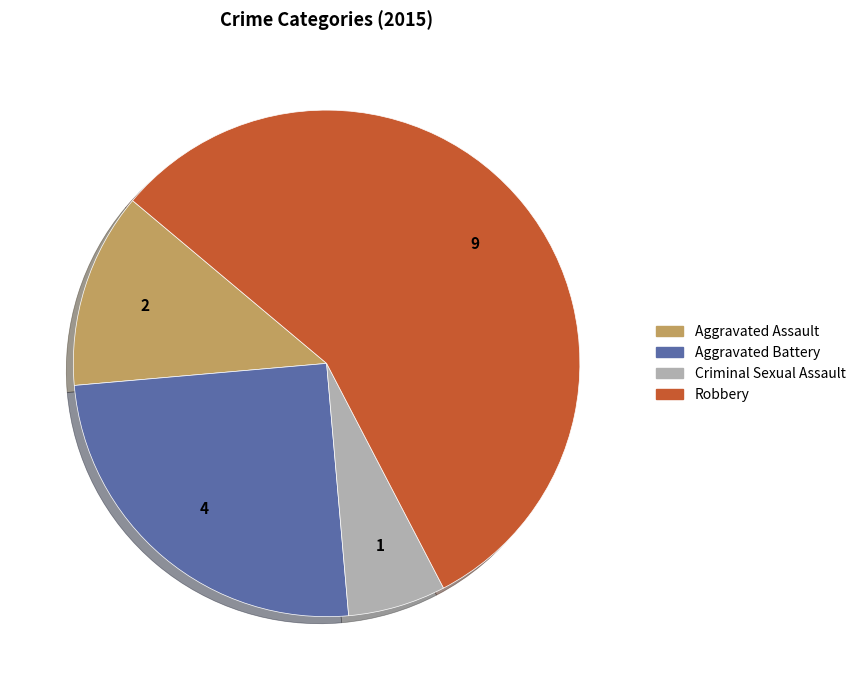

Count the number of slices in the pie.

4